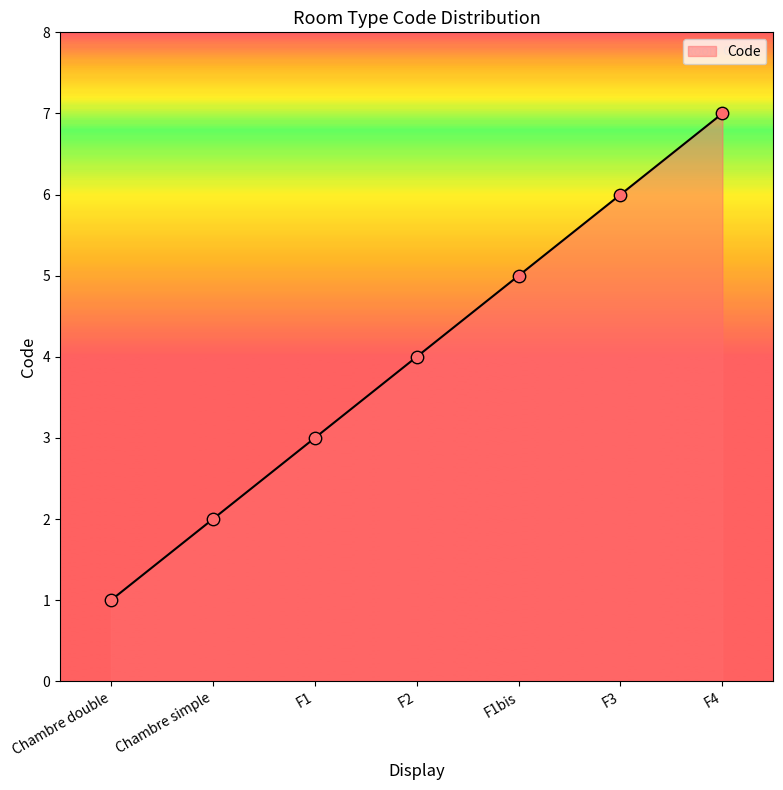

Approximately how many times larger is the value at Chambre double compared to Chambre simple?

0.5